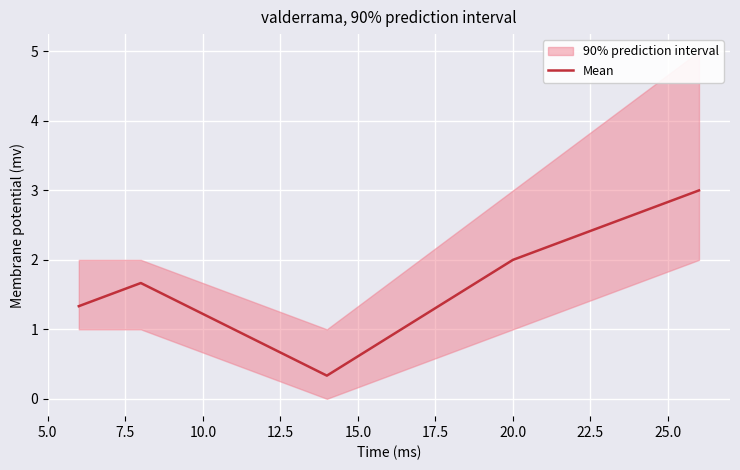

What is the maximum value for Mean?

3.0